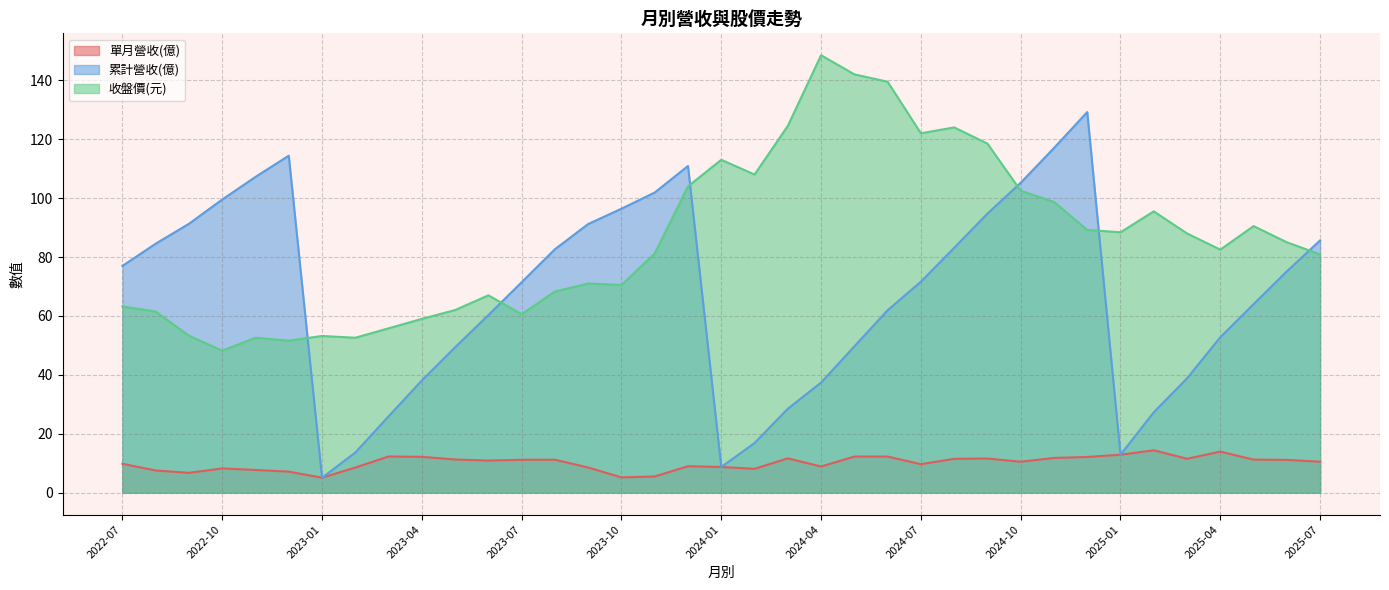

What are all the series names shown in the legend?

單月營收(億), 累計營收(億), 收盤價(元)